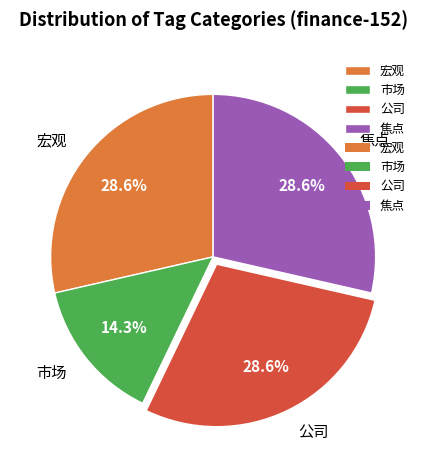

What is the ratio of the value at 宏观 to the value at 焦点?

1.0